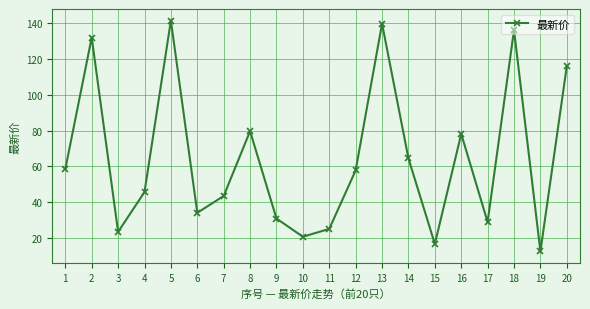

What is the difference between the second highest and minimum values?

127.4